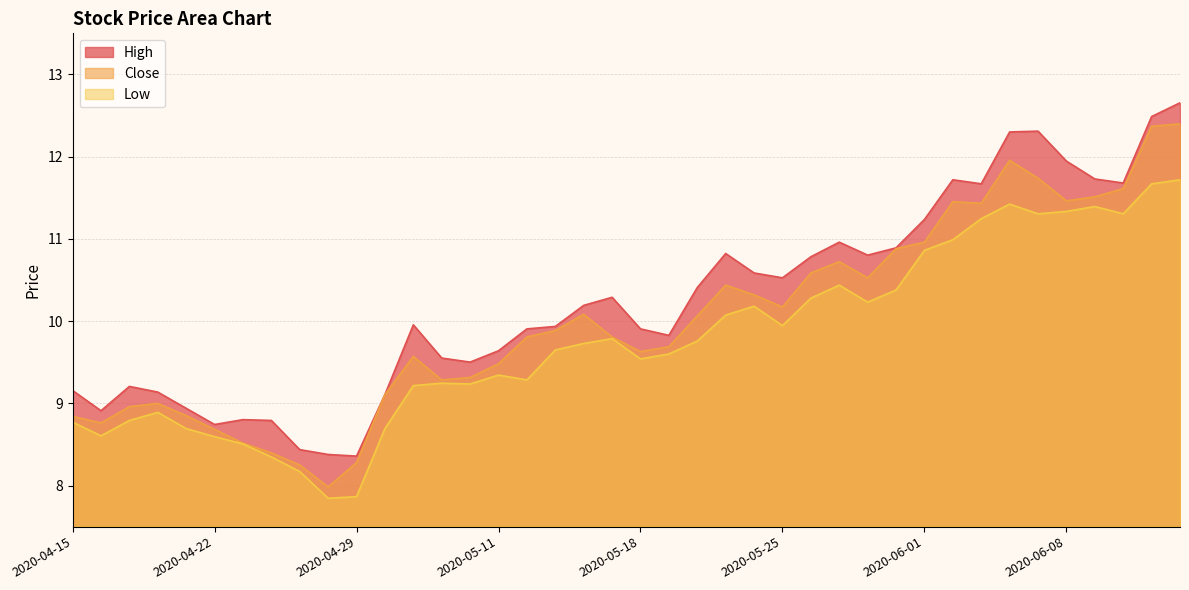

How many values in the low series exceed 9?

28